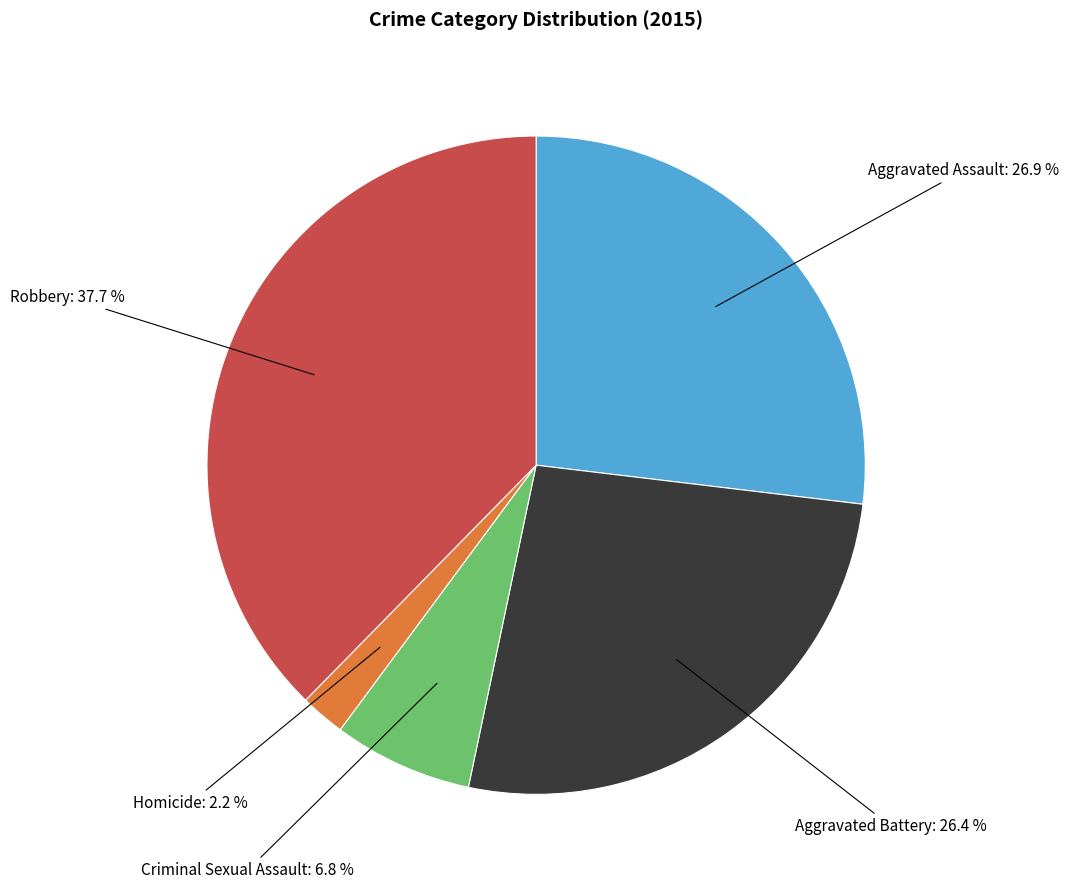

Is there any slice that represents more than half of the pie?

No